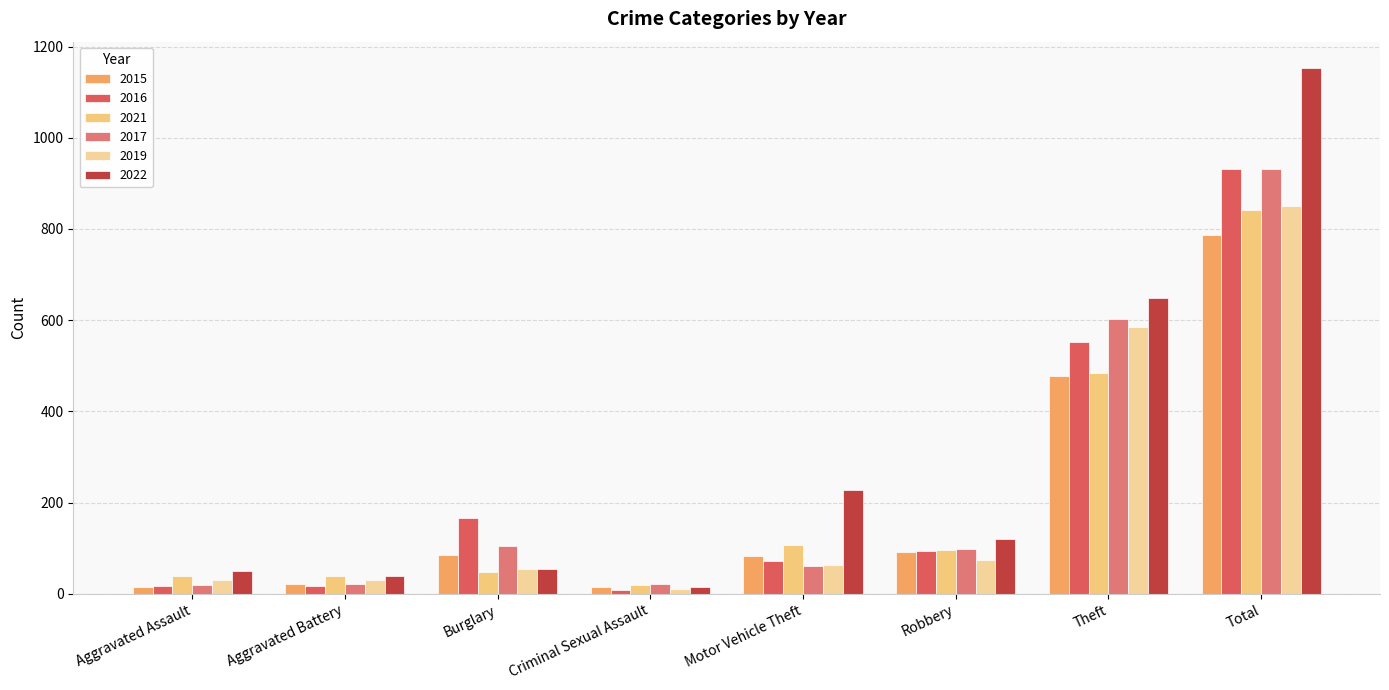

What is the label of the 7th bar from the left?

Theft